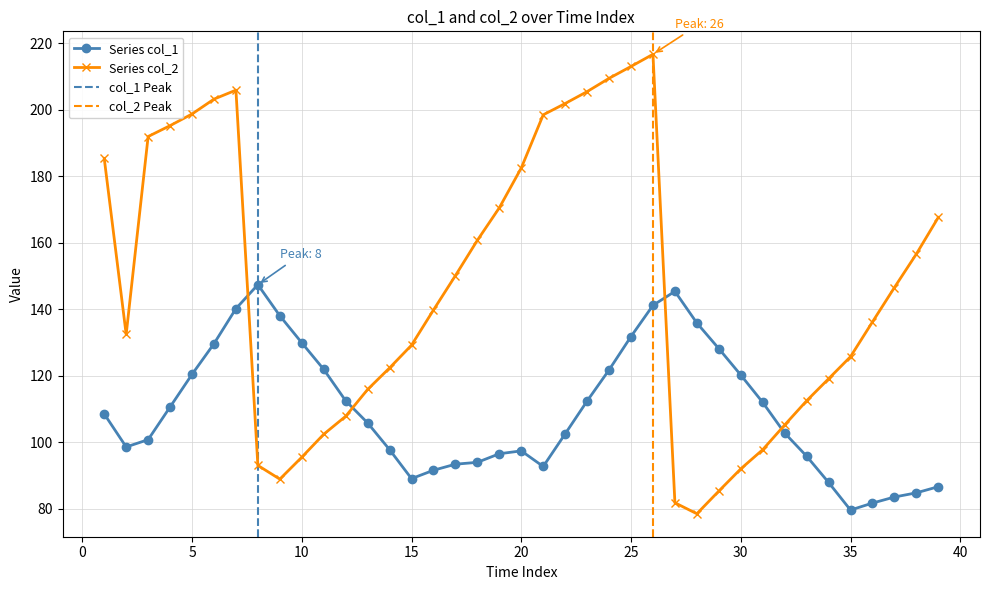

Which label corresponds to the largest value in the chart?

26